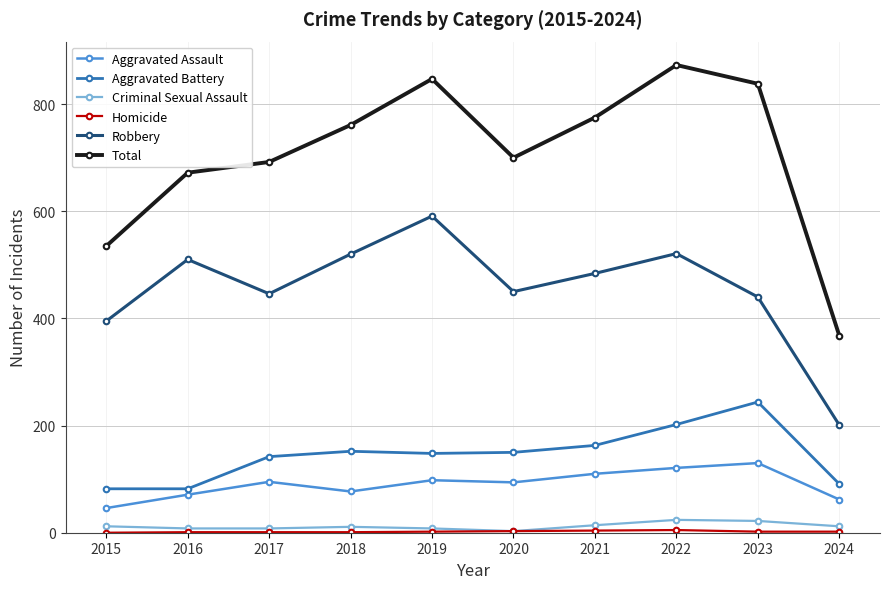

Which series has the largest total across all categories?

Total